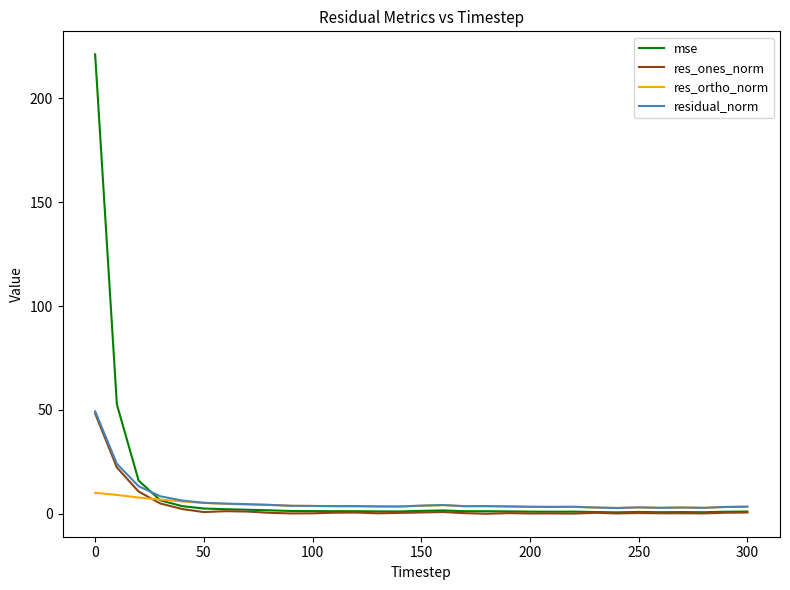

What is the maximum value for residual_norm?

49.3